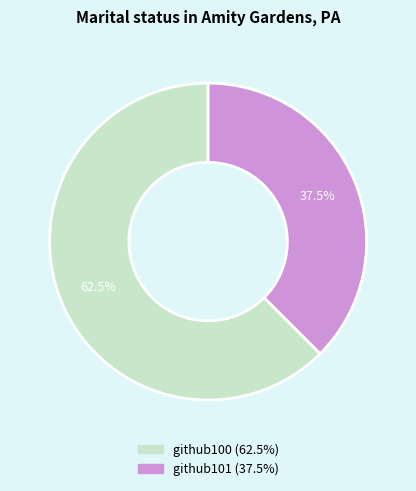

To the nearest percent, what is the average slice percentage?

50%